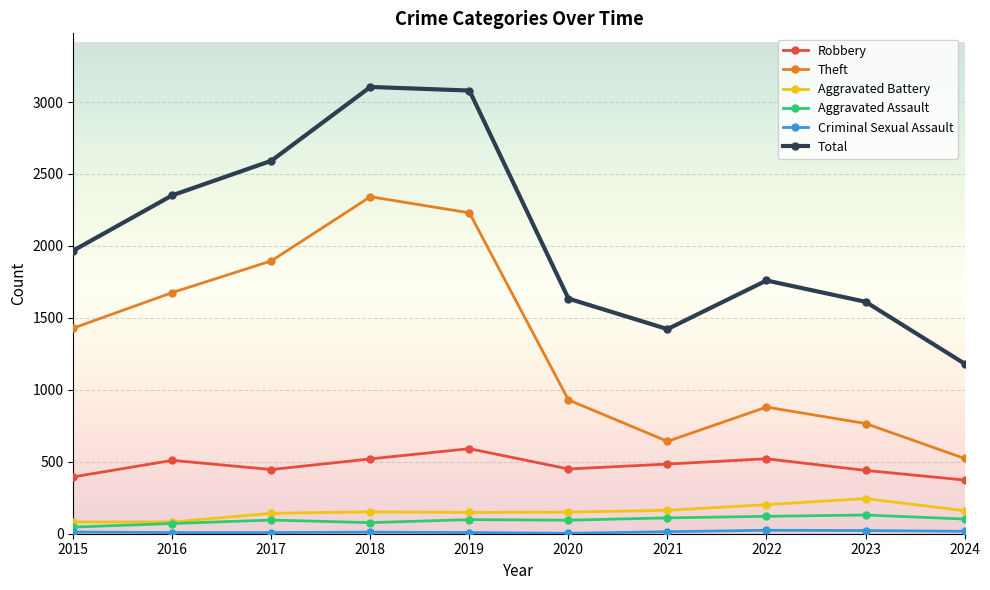

Is it true that Aggravated Assault equals 110 at 2021?

True